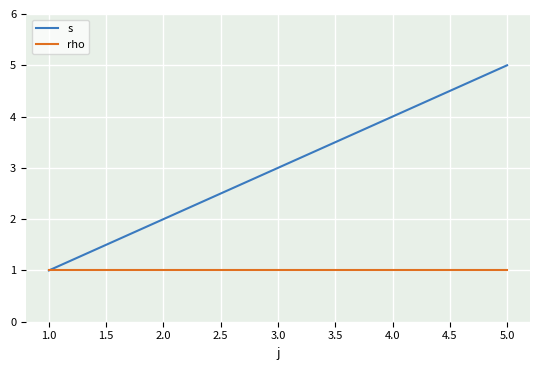

At which category is the sum across all series the highest?

5.0